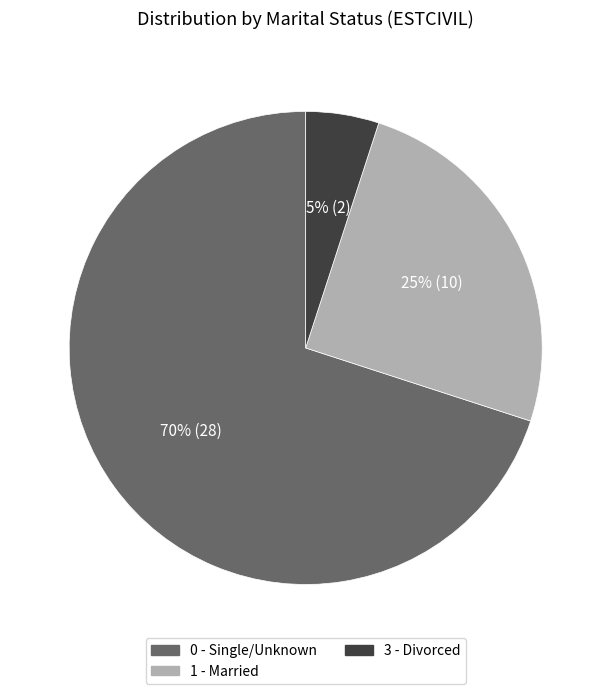

Is there a majority slice in this chart?

Yes